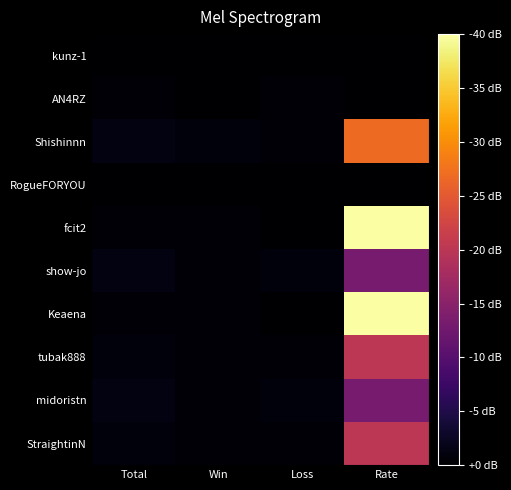

Rank the series by their maximum value, from highest to lowest.

fcit2, Keaena, Shishinnn, tubak888, StraightinN, show-jo, midoristn, AN4RZ, kunz-1, RogueFORYOU